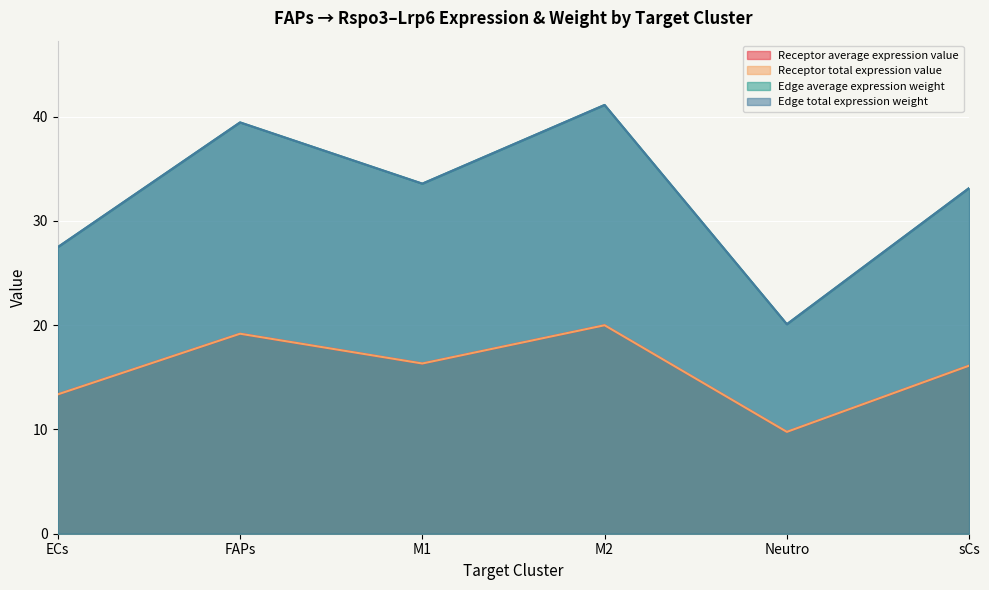

How many lines are shown in the chart?

4